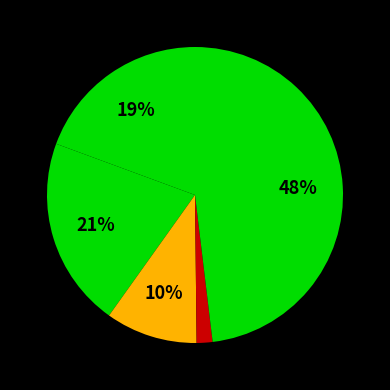

How many segments does this pie chart have?

5